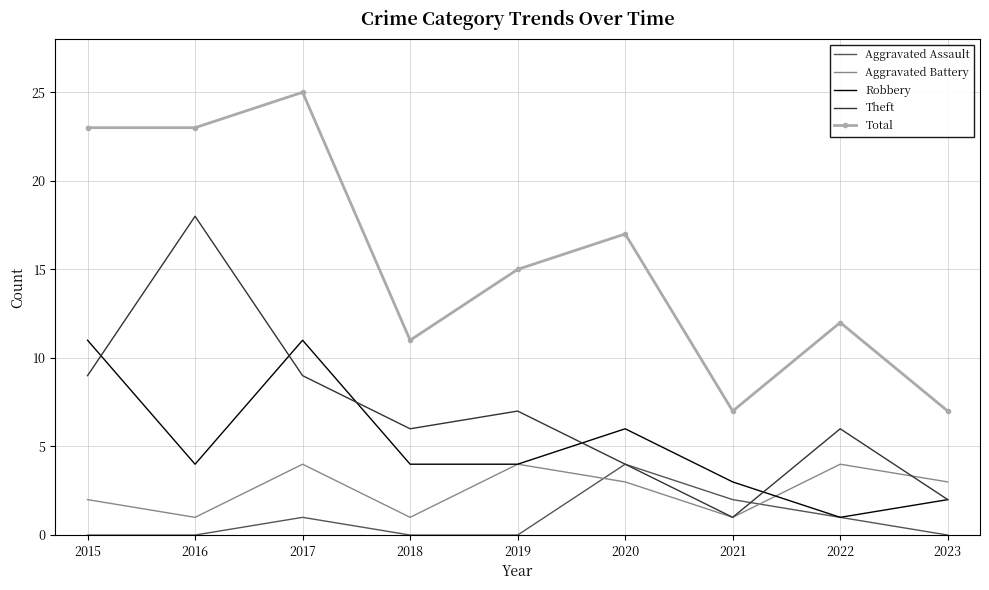

Which series has the largest total across all categories?

Total